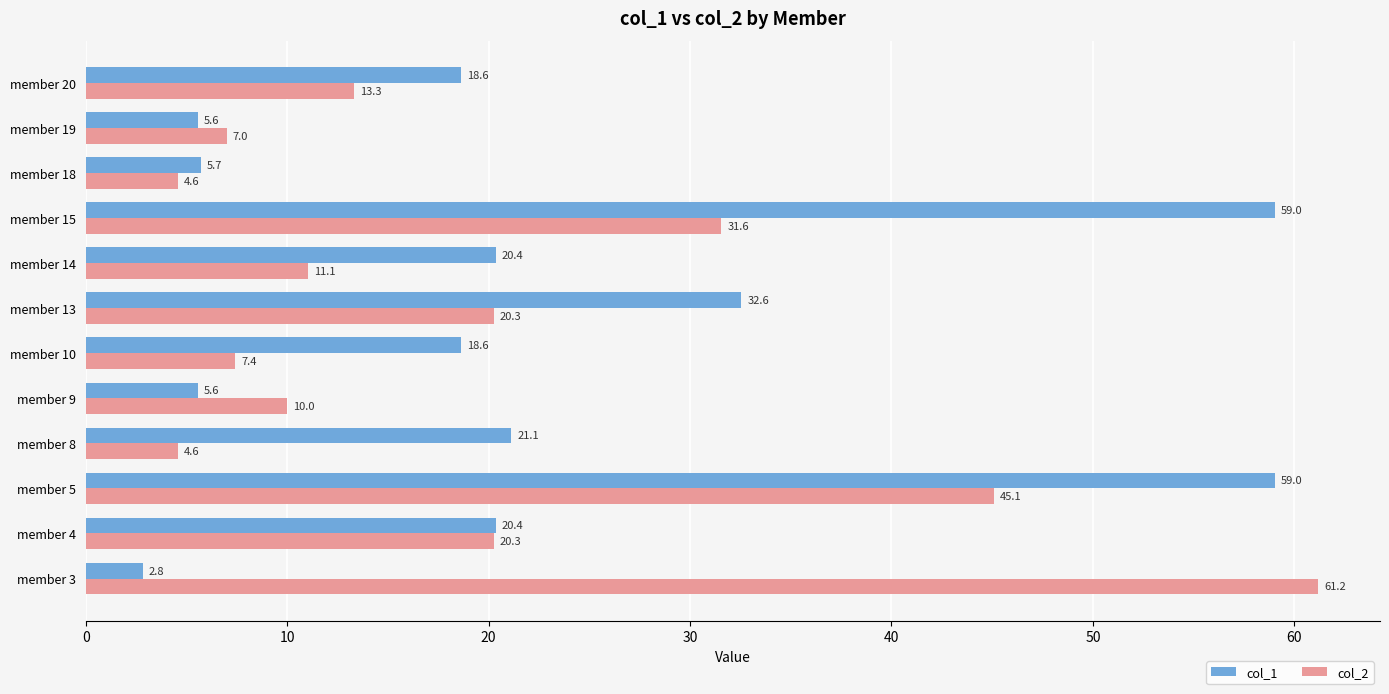

How many categories are shown in the chart?

12